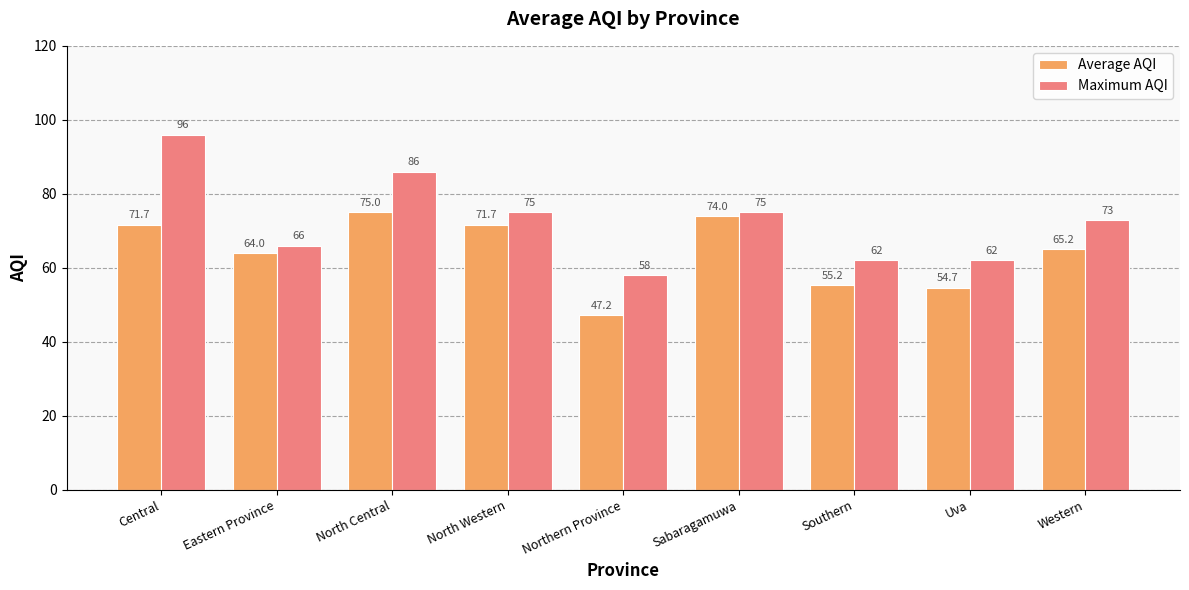

Where does the Average AQI series first go above 65?

Central